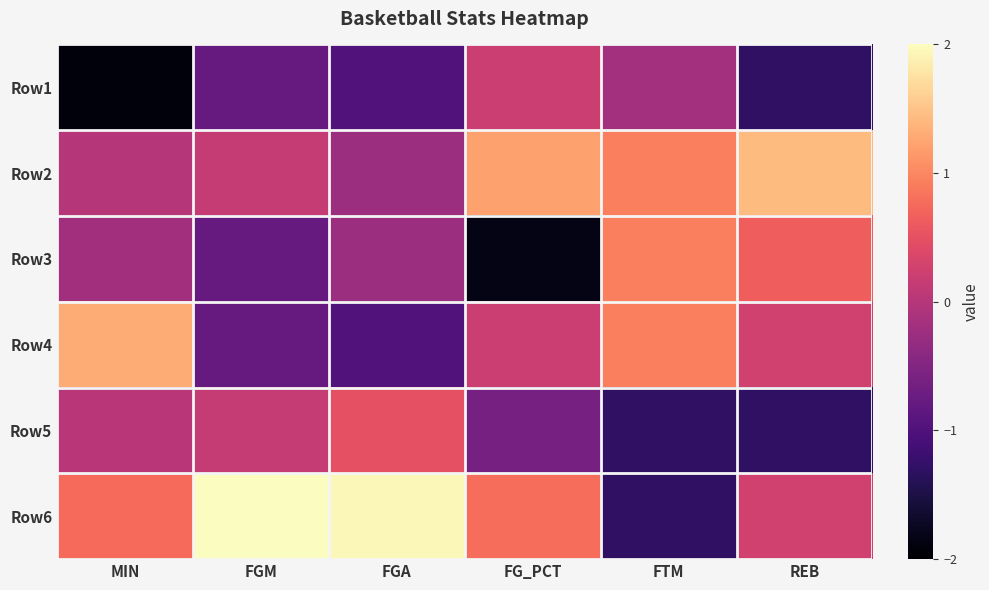

At FG_PCT, list the series in order from smallest to largest.

Row3, Row5, Row1, Row4, Row6, Row2